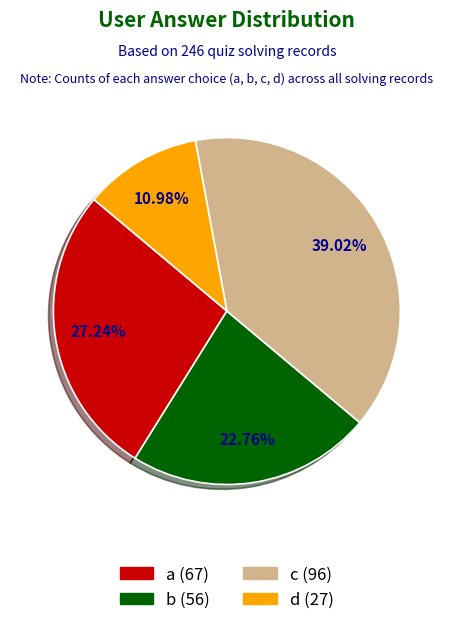

Which category has the biggest portion of the pie?

c